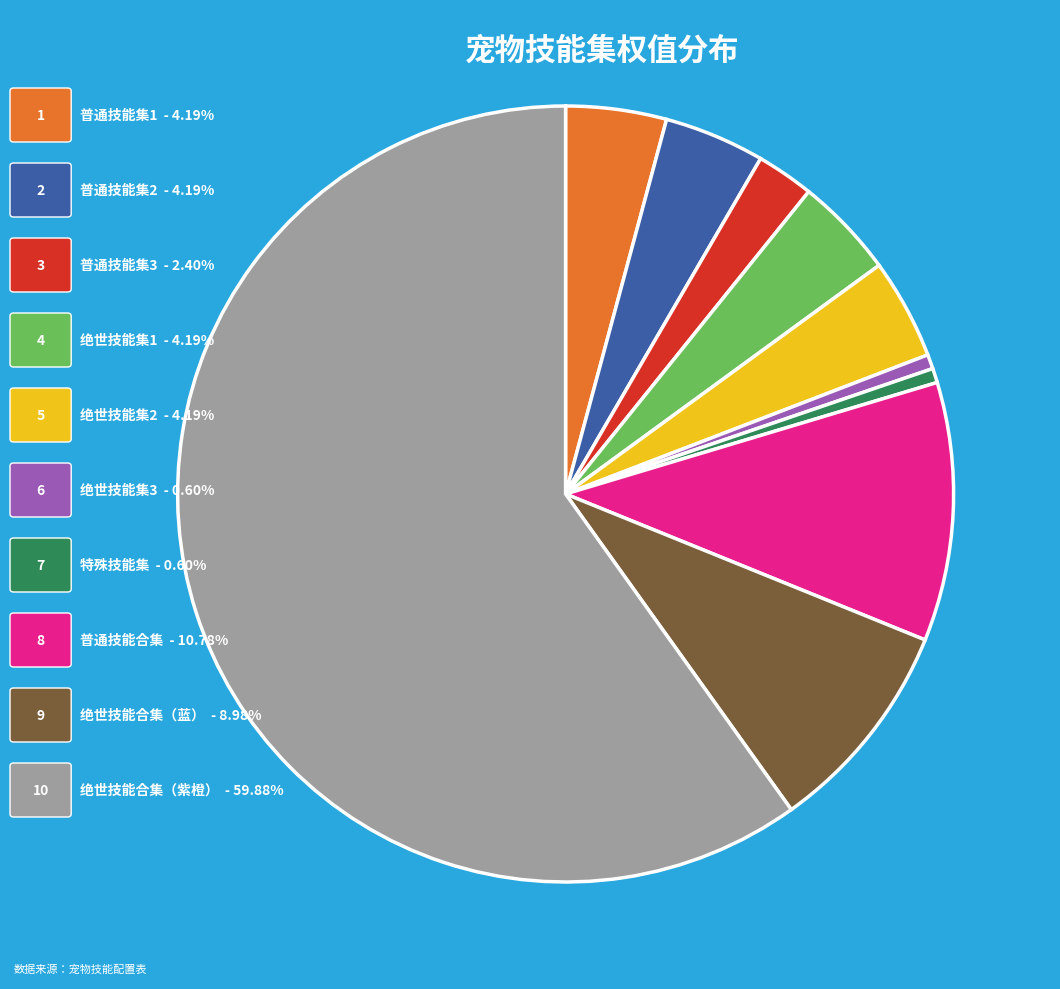

Is there a majority slice in this chart?

Yes